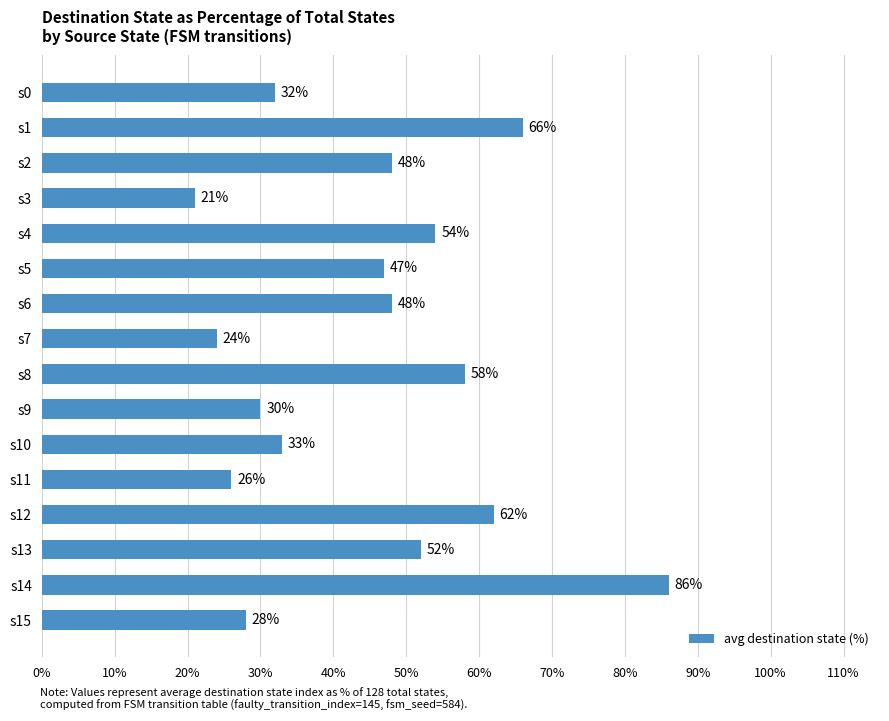

What is the sum of all values?

715